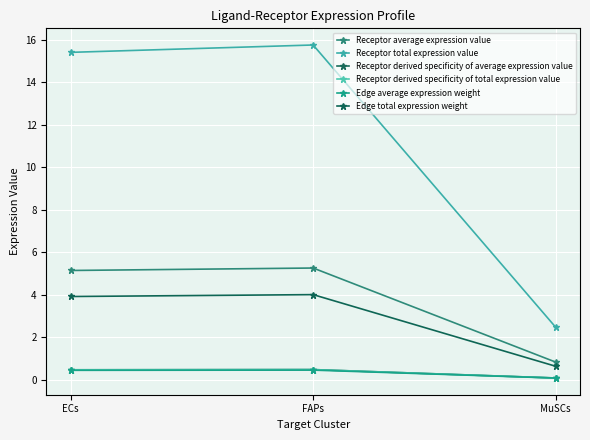

Reading left to right, extract all data points from this chart.

Receptor average expression value: ECs=5.1	FAPs=5.2	MuSCs=0.8
Receptor total expression value: ECs=15.4	FAPs=15.7	MuSCs=2.5
Receptor derived specificity of average expression value: ECs=0.5	FAPs=0.5	MuSCs=0.1
Receptor derived specificity of total expression value: ECs=0.5	FAPs=0.5	MuSCs=0.1
Edge average expression weight: ECs=0.4	FAPs=0.4	MuSCs=0.1
Edge total expression weight: ECs=3.9	FAPs=4.0	MuSCs=0.6